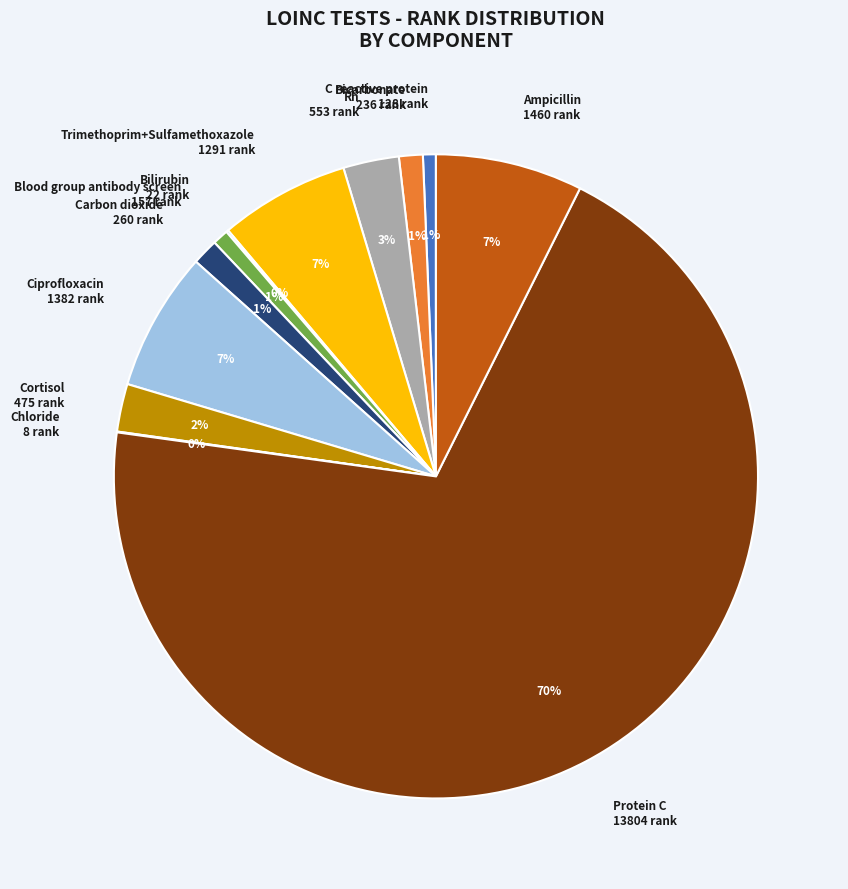

True or false: C reactive protein 128 rank accounts for 11% of the total.

False